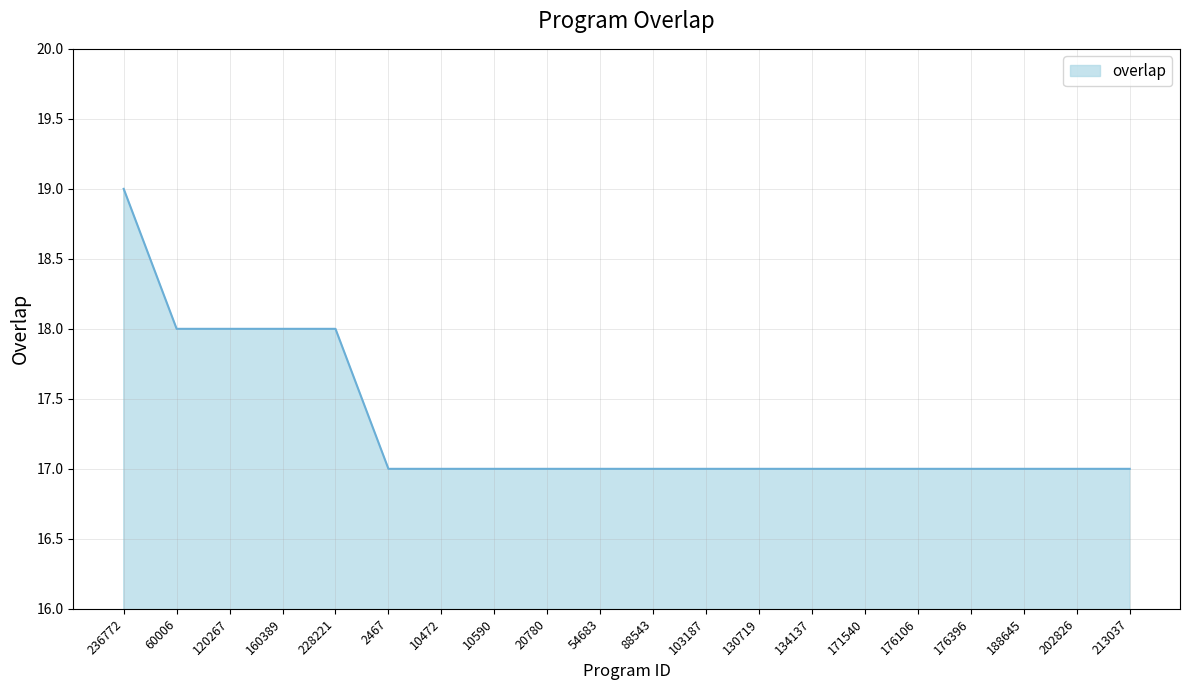

What is the difference between the maximum and minimum values?

2